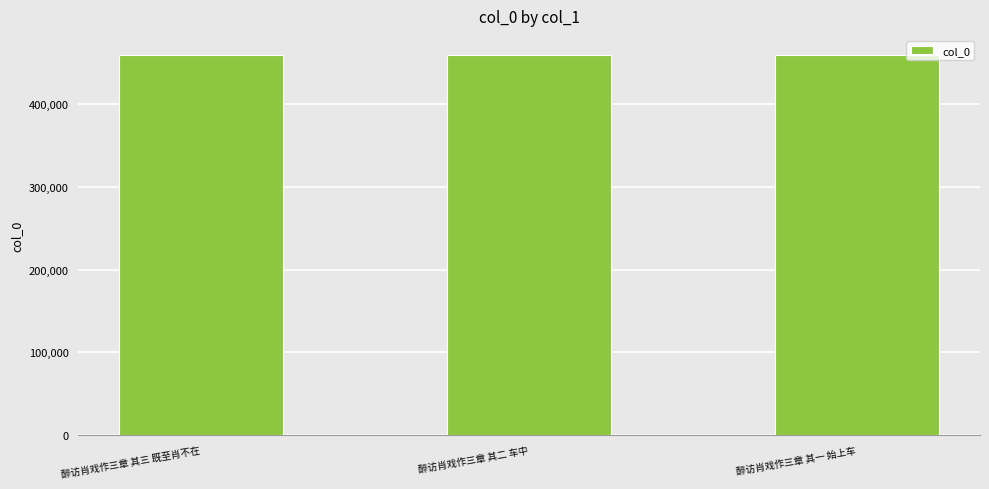

The chart shows a value of 736913 at 醉访肖戏作三章 其二 车中. True or false?

False